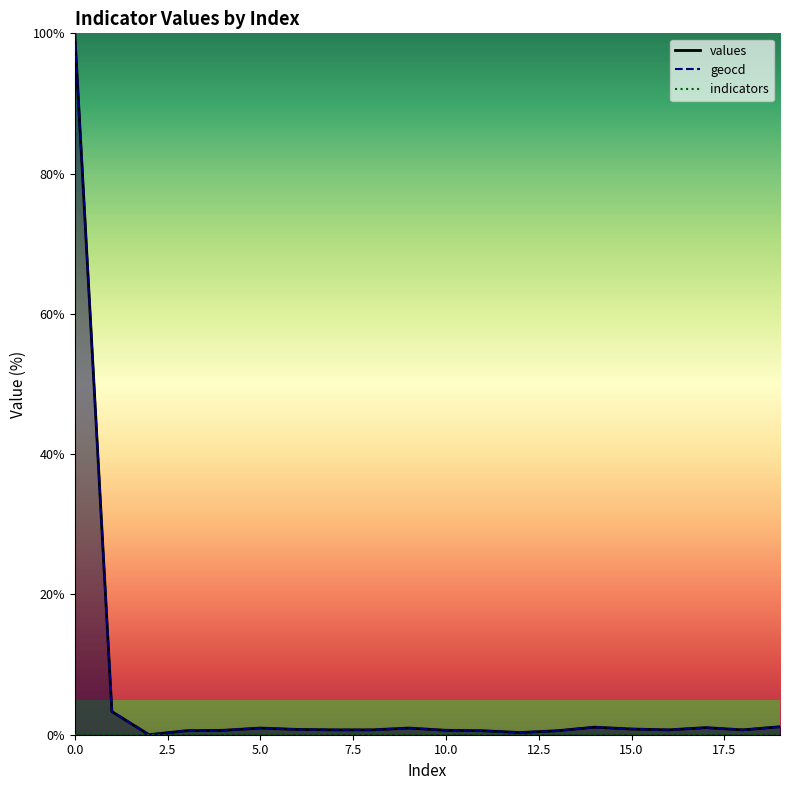

The value of values at 18 is 0.7. True or false?

True